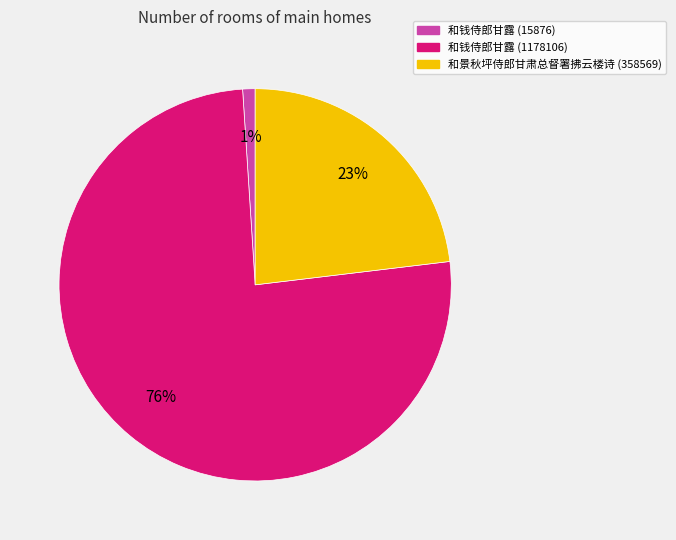

Is there any slice that represents more than half of the pie?

Yes